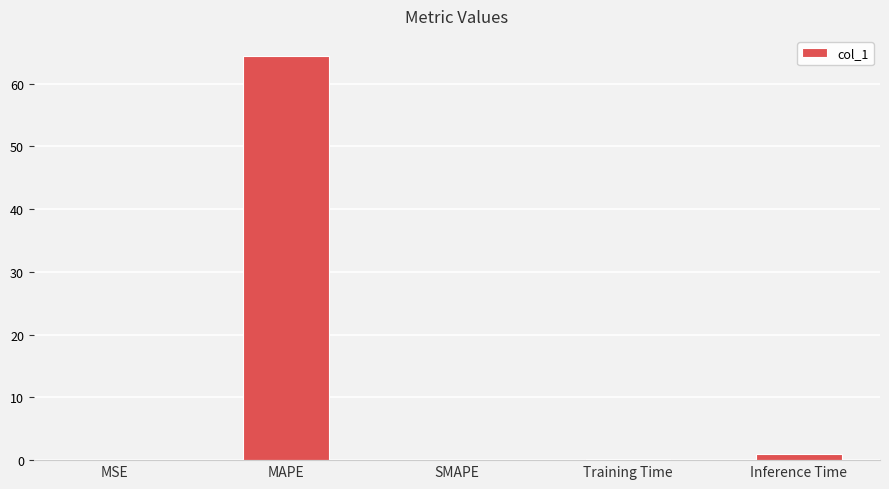

The chart shows a value of 64.4 at MAPE. True or false?

True